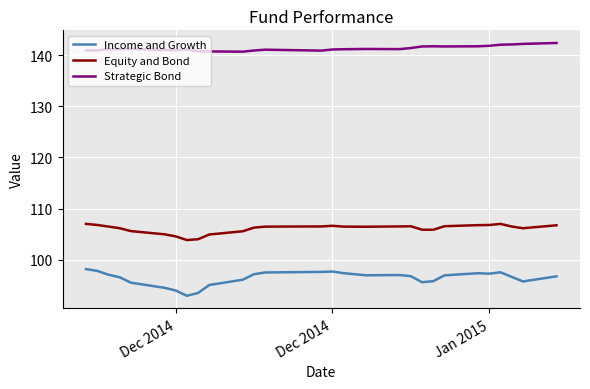

What are all the series names shown in the legend?

Income and Growth, Equity and Bond, Strategic Bond